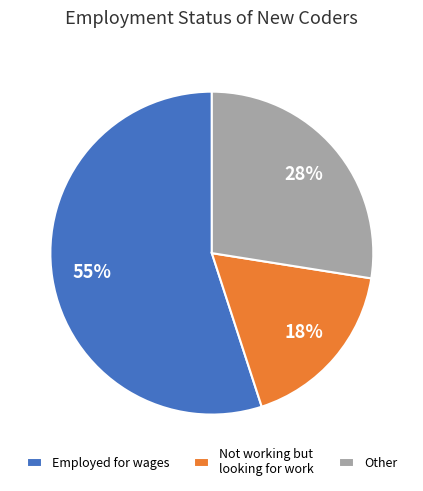

To the nearest percent, what portion does Not working but looking for work represent?

18%